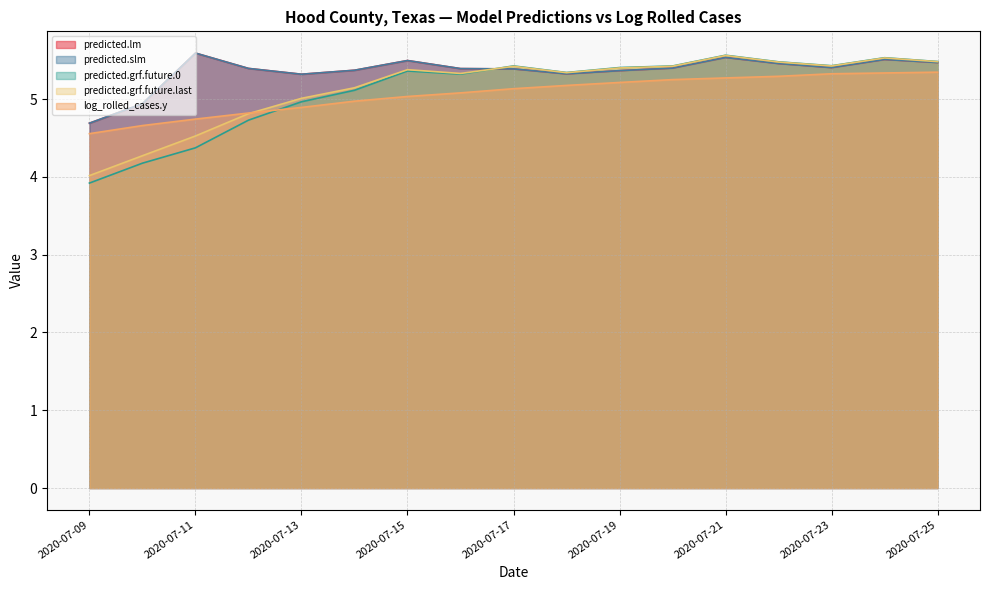

What value does the predicted.grf.future.0 series have at 2020-07-19?

5.4